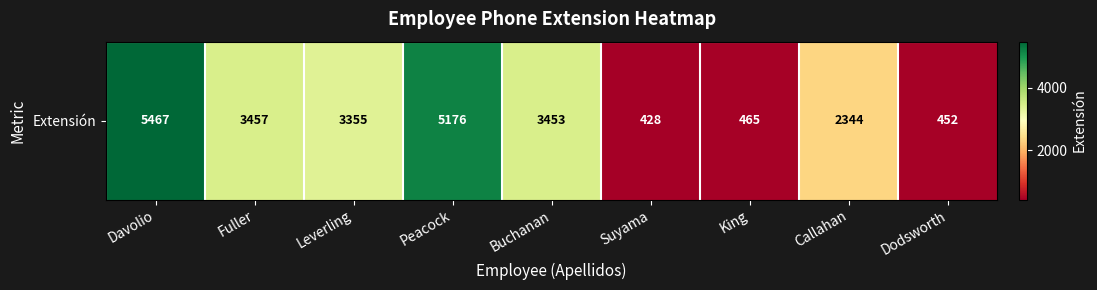

At which label does the data first exceed 3355?

Davolio